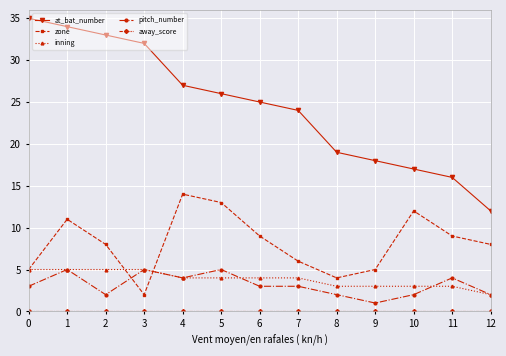

What is the spread (max minus min) of values at 1?

34